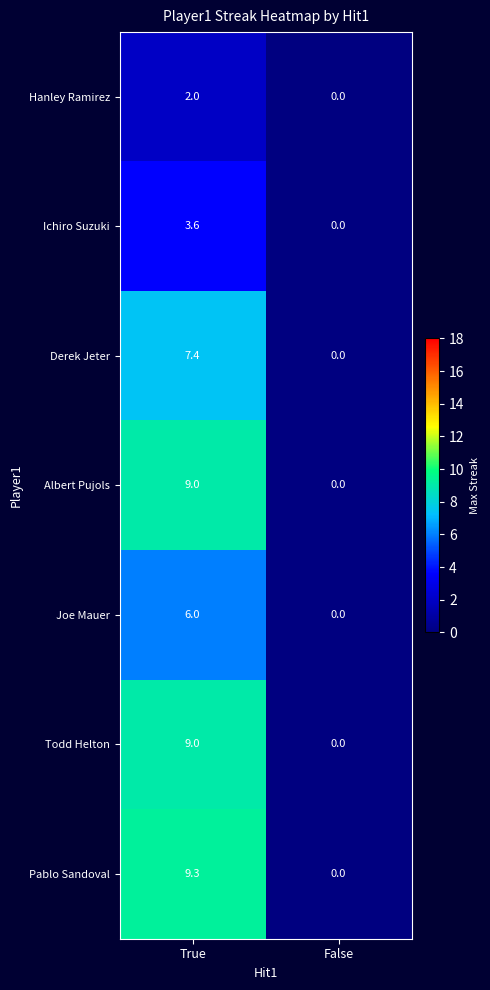

Which series has the widest spread of values?

Pablo Sandoval